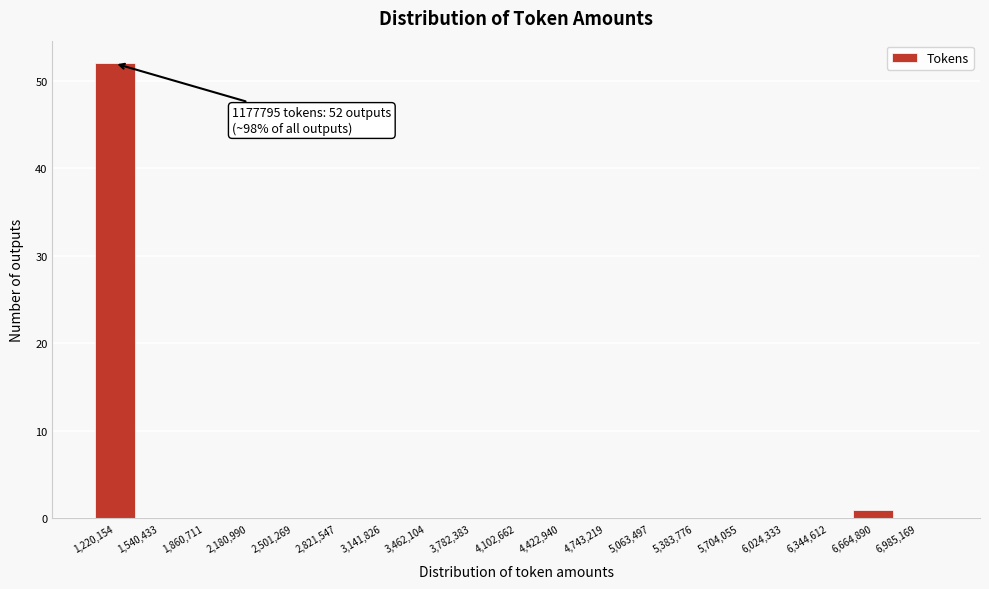

Over which range of the x-axis is the bar tallest?

1050000 to 1400000